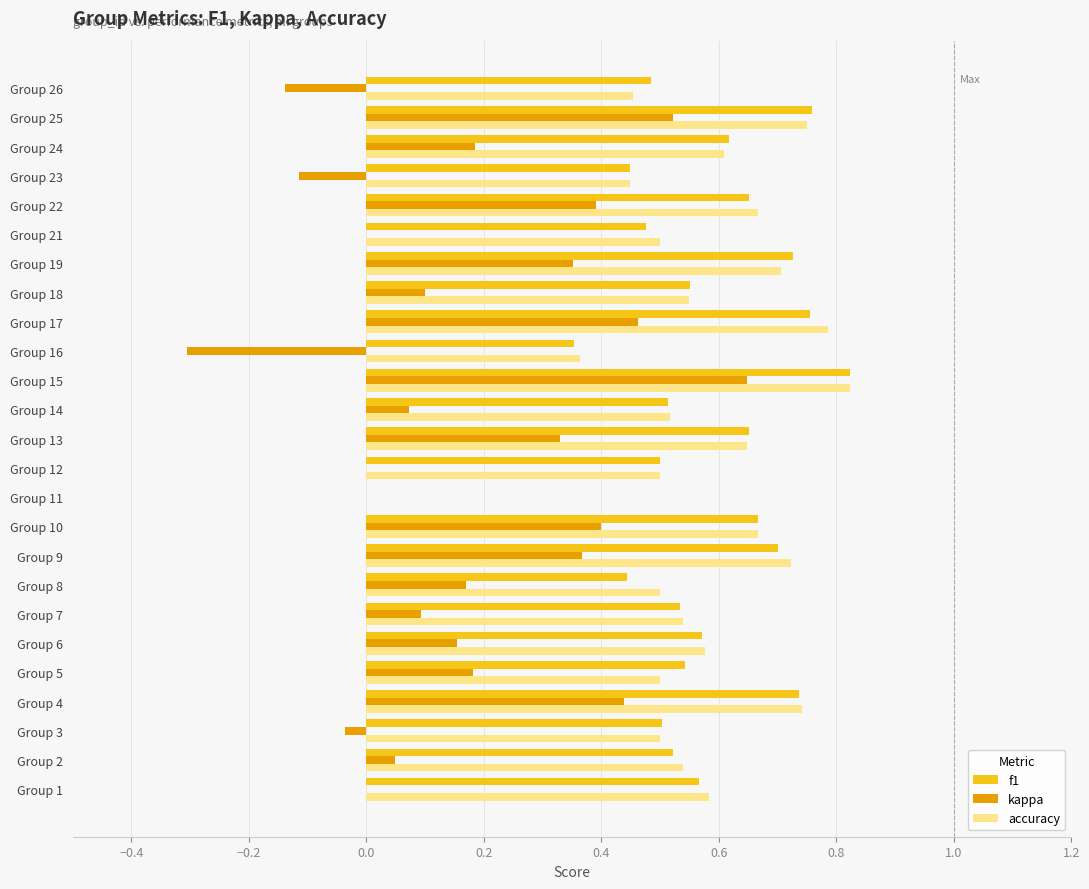

What is the sum of the accuracy values at Group 13 and Group 14?

1.2